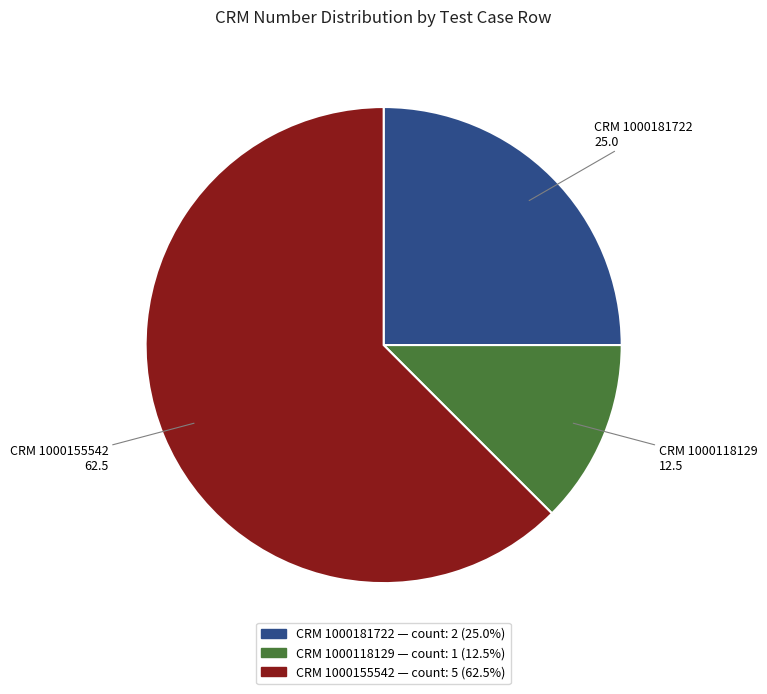

What is the largest slice in the pie chart?

CRM 1000155542